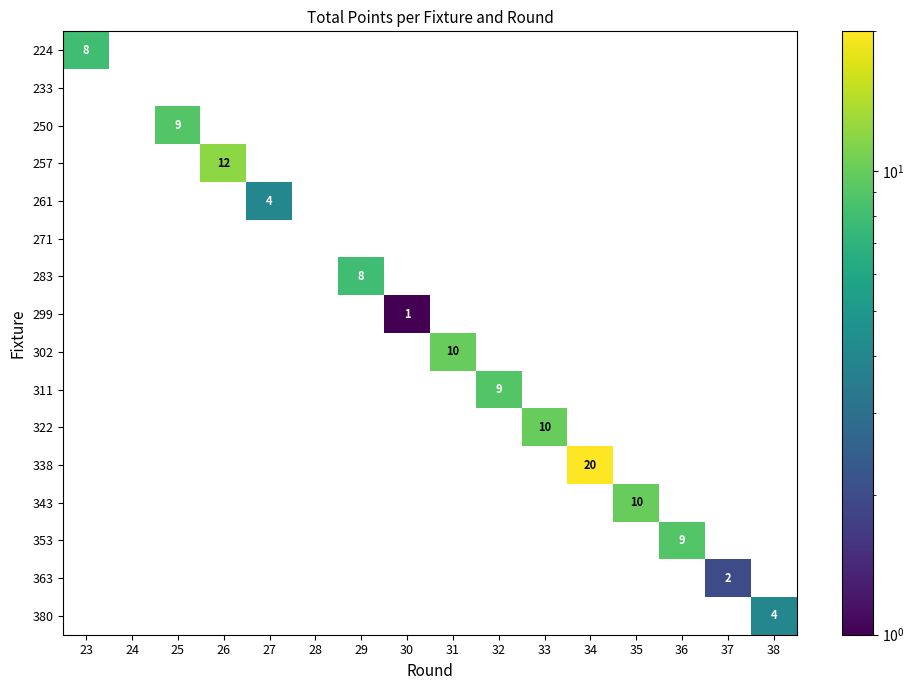

How many series are shown in this chart?

16